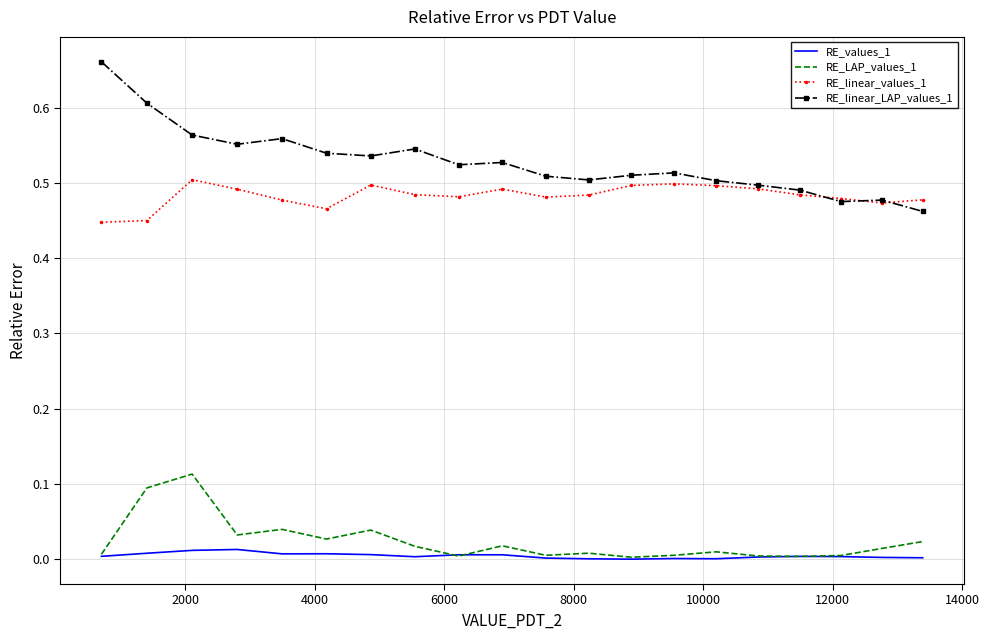

True or false: RE_values_1 and RE_linear_values_1 intersect in this chart.

False